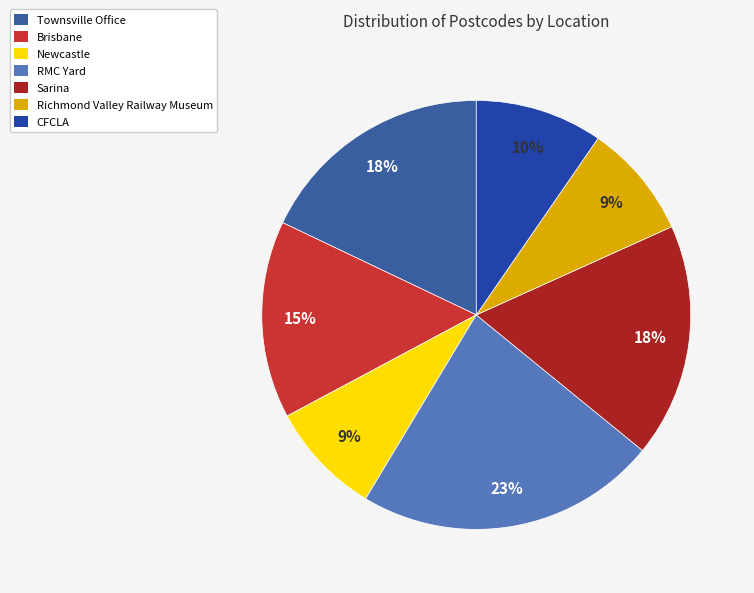

Is it true that RMC Yard is 15% of the pie?

False